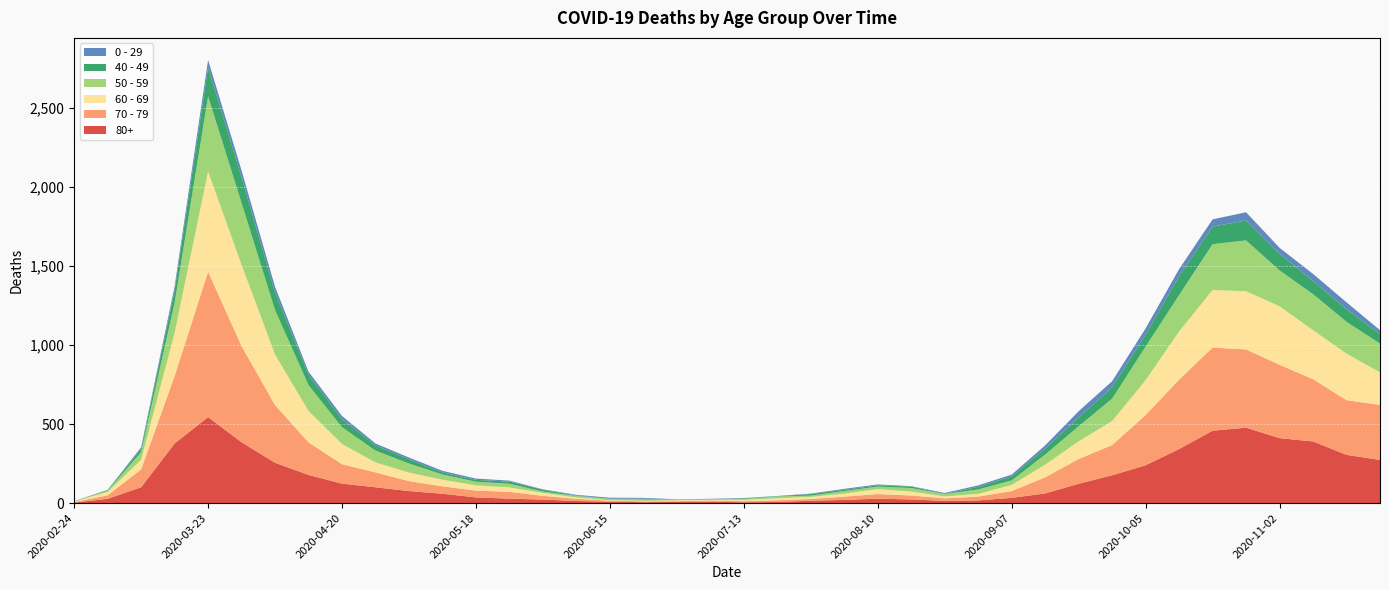

Reading left to right, what are all the values shown in this chart?

80+: 2020-02-24=3	2020-03-02=27	2020-03-09=100	2020-03-16=377	2020-03-23=544	2020-03-30=385	2020-04-06=255	2020-04-13=178	2020-04-20=123	2020-04-27=100	2020-05-04=76	2020-05-11=59	2020-05-18=36	2020-05-25=28	2020-06-01=22	2020-06-08=13	2020-06-15=9	2020-06-22=6	2020-06-29=7	2020-07-06=9	2020-07-13=5	2020-07-20=7	2020-07-27=15	2020-08-03=20	2020-08-10=28	2020-08-17=23	2020-08-24=14	2020-08-31=17	2020-09-07=33	2020-09-14=61	2020-09-21=122	2020-09-28=176	2020-10-05=239	2020-10-12=342	2020-10-19=458	2020-10-26=477	2020-11-02=411	2020-11-09=390	2020-11-16=305	2020-11-23=273
70 - 79: 2020-02-24=4	2020-03-02=22	2020-03-09=113	2020-03-16=427	2020-03-23=920	2020-03-30=608	2020-04-06=365	2020-04-13=206	2020-04-20=123	2020-04-27=94	2020-05-04=63	2020-05-11=47	2020-05-18=43	2020-05-25=43	2020-06-01=24	2020-06-08=14	2020-06-15=6	2020-06-22=5	2020-06-29=5	2020-07-06=8	2020-07-13=7	2020-07-20=11	2020-07-27=11	2020-08-03=21	2020-08-10=29	2020-08-17=25	2020-08-24=16	2020-08-31=24	2020-09-07=43	2020-09-14=102	2020-09-21=157	2020-09-28=191	2020-10-05=318	2020-10-12=439	2020-10-19=526	2020-10-26=495	2020-11-02=464	2020-11-09=394	2020-11-16=346	2020-11-23=348
60 - 69: 2020-02-24=2	2020-03-02=22	2020-03-09=61	2020-03-16=272	2020-03-23=634	2020-03-30=514	2020-04-06=320	2020-04-13=199	2020-04-20=128	2020-04-27=63	2020-05-04=54	2020-05-11=42	2020-05-18=33	2020-05-25=28	2020-06-01=18	2020-06-08=8	2020-06-15=3	2020-06-22=3	2020-06-29=6	2020-07-06=3	2020-07-13=8	2020-07-20=12	2020-07-27=13	2020-08-03=19	2020-08-10=31	2020-08-17=25	2020-08-24=12	2020-08-31=17	2020-09-07=39	2020-09-14=80	2020-09-21=112	2020-09-28=152	2020-10-05=221	2020-10-12=305	2020-10-19=364	2020-10-26=368	2020-11-02=370	2020-11-09=310	2020-11-16=294	2020-11-23=206
50 - 59: 2020-02-24=3	2020-03-02=7	2020-03-09=48	2020-03-16=190	2020-03-23=475	2020-03-30=392	2020-04-06=281	2020-04-13=163	2020-04-20=106	2020-04-27=75	2020-05-04=57	2020-05-11=33	2020-05-18=23	2020-05-25=23	2020-06-01=9	2020-06-08=10	2020-06-15=8	2020-06-22=9	2020-06-29=3	2020-07-06=5	2020-07-13=6	2020-07-20=12	2020-07-27=8	2020-08-03=16	2020-08-10=16	2020-08-17=22	2020-08-24=15	2020-08-31=28	2020-09-07=28	2020-09-14=64	2020-09-21=95	2020-09-28=142	2020-10-05=212	2020-10-12=230	2020-10-19=290	2020-10-26=322	2020-11-02=227	2020-11-09=228	2020-11-16=202	2020-11-23=182
40 - 49: 2020-02-24=0	2020-03-02=5	2020-03-09=21	2020-03-16=79	2020-03-23=183	2020-03-30=163	2020-04-06=111	2020-04-13=66	2020-04-20=51	2020-04-27=33	2020-05-04=27	2020-05-11=13	2020-05-18=12	2020-05-25=14	2020-06-01=12	2020-06-08=3	2020-06-15=2	2020-06-22=5	2020-06-29=1	2020-07-06=1	2020-07-13=4	2020-07-20=2	2020-07-27=10	2020-08-03=8	2020-08-10=8	2020-08-17=10	2020-08-24=2	2020-08-31=17	2020-09-07=26	2020-09-14=38	2020-09-21=55	2020-09-28=72	2020-10-05=76	2020-10-12=120	2020-10-19=111	2020-10-26=126	2020-11-02=105	2020-11-09=83	2020-11-16=80	2020-11-23=60
0 - 29: 2020-02-24=1	2020-03-02=0	2020-03-09=10	2020-03-16=25	2020-03-23=47	2020-03-30=42	2020-04-06=36	2020-04-13=19	2020-04-20=20	2020-04-27=12	2020-05-04=11	2020-05-11=10	2020-05-18=8	2020-05-25=6	2020-06-01=2	2020-06-08=4	2020-06-15=6	2020-06-22=5	2020-06-29=2	2020-07-06=1	2020-07-13=2	2020-07-20=1	2020-07-27=3	2020-08-03=6	2020-08-10=6	2020-08-17=2	2020-08-24=5	2020-08-31=9	2020-09-07=11	2020-09-14=20	2020-09-21=40	2020-09-28=38	2020-10-05=39	2020-10-12=44	2020-10-19=46	2020-10-26=52	2020-11-02=38	2020-11-09=45	2020-11-16=43	2020-11-23=25